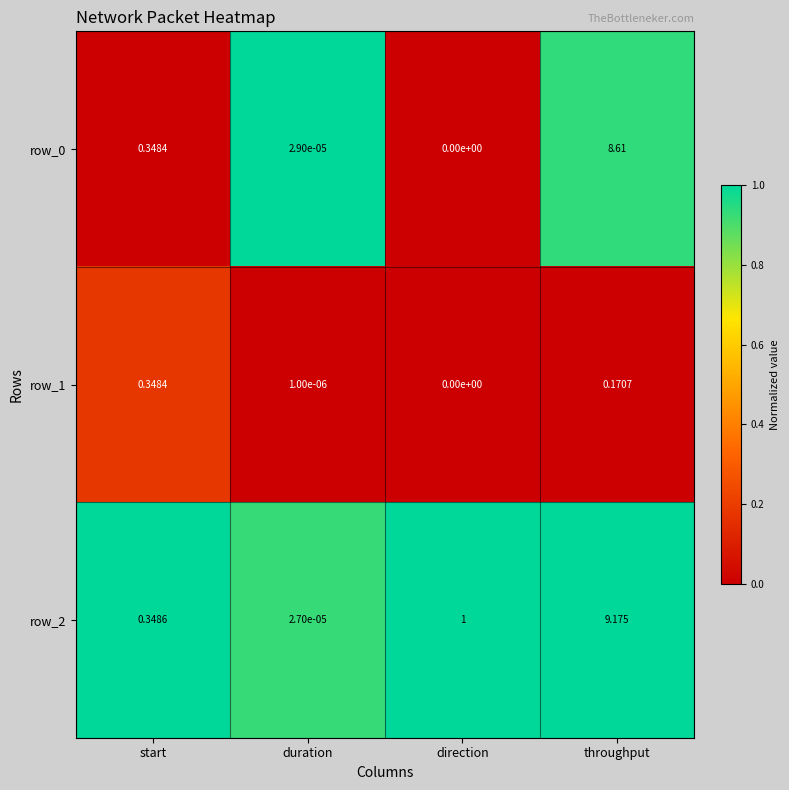

Rank the categories by row_1 value from lowest to highest.

direction, duration, throughput, start